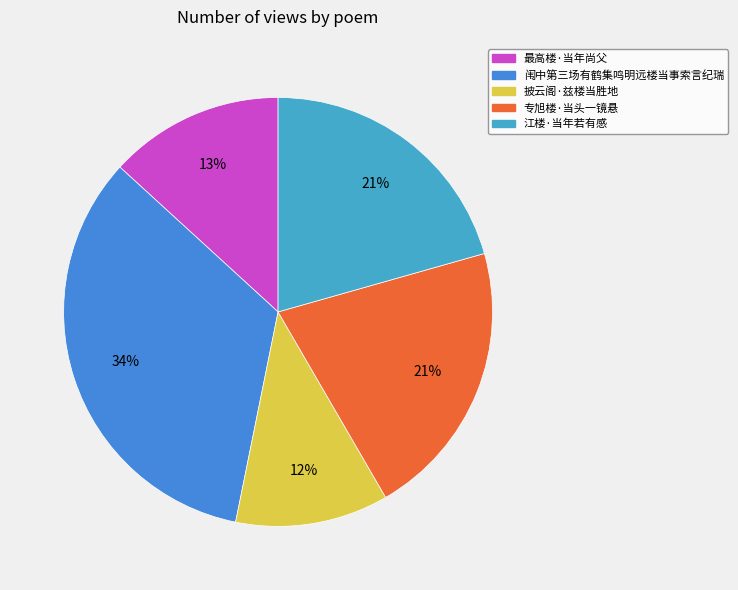

The 江楼·当年若有感 slice represents 10% of the pie. True or false?

False